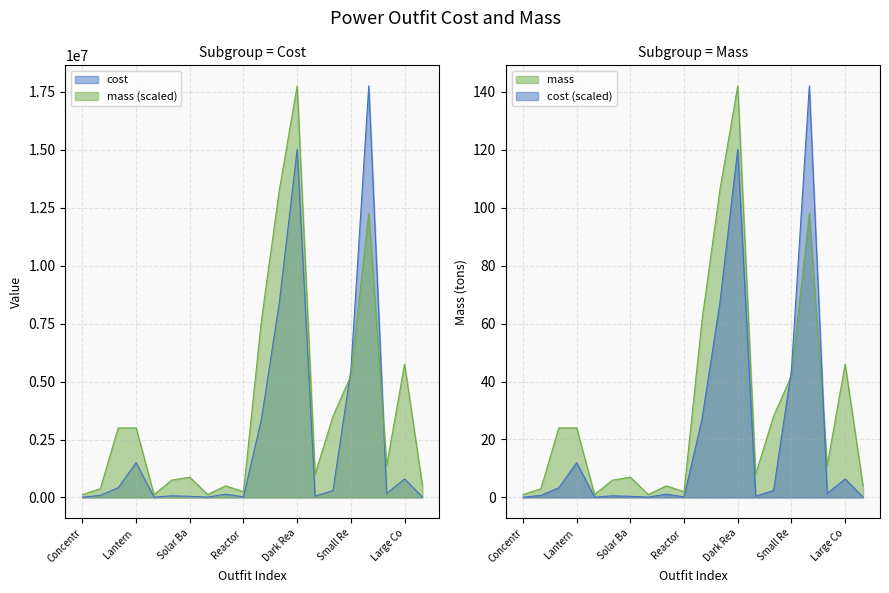

Rank the series by their maximum value, from lowest to highest.

cost, mass